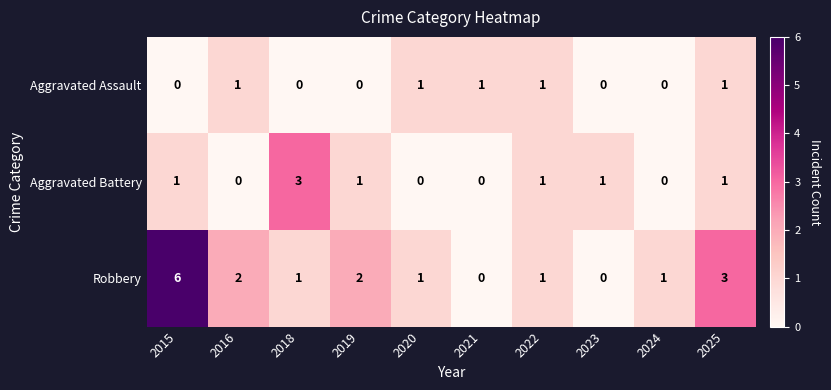

What is the difference between the highest and lowest values at 2019?

2